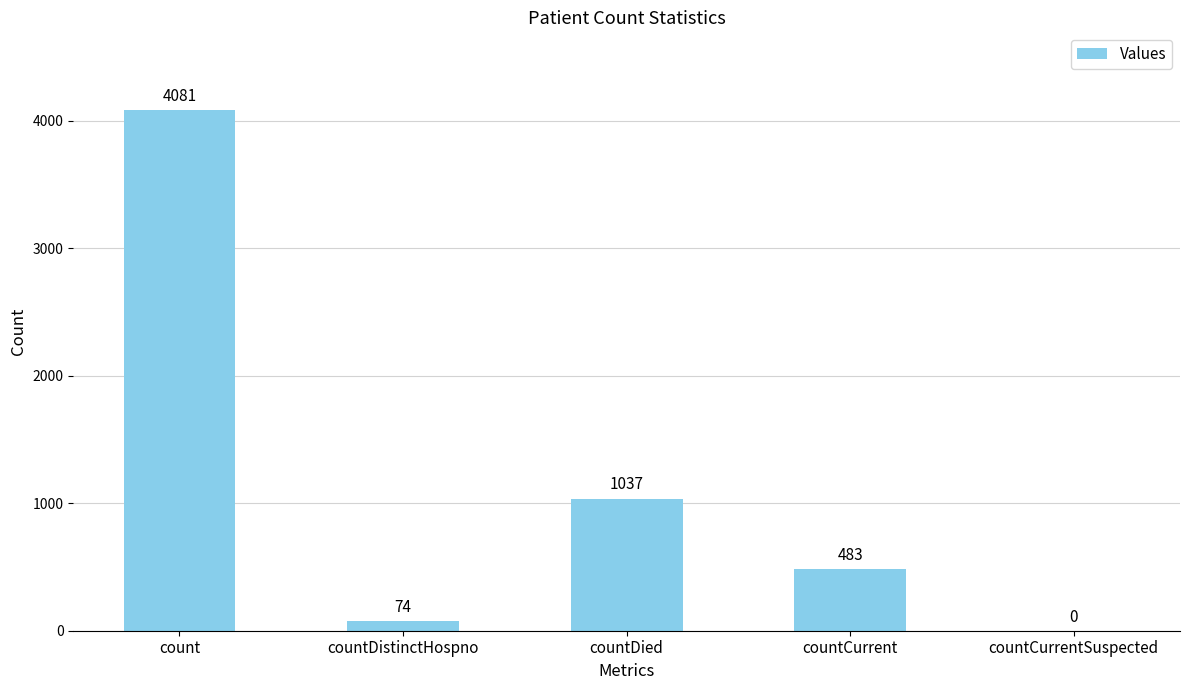

What is the difference between the values at countDied and countCurrentSuspected?

1037